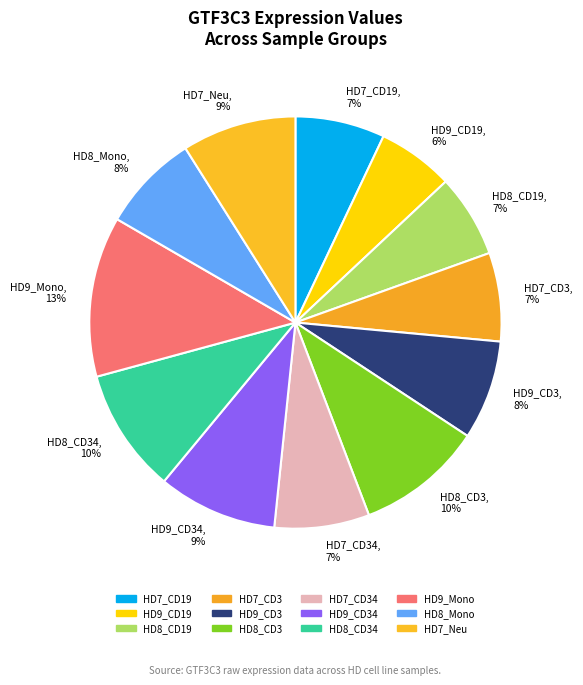

Is it true that HD8_CD19, 7% is 14% of the pie?

False